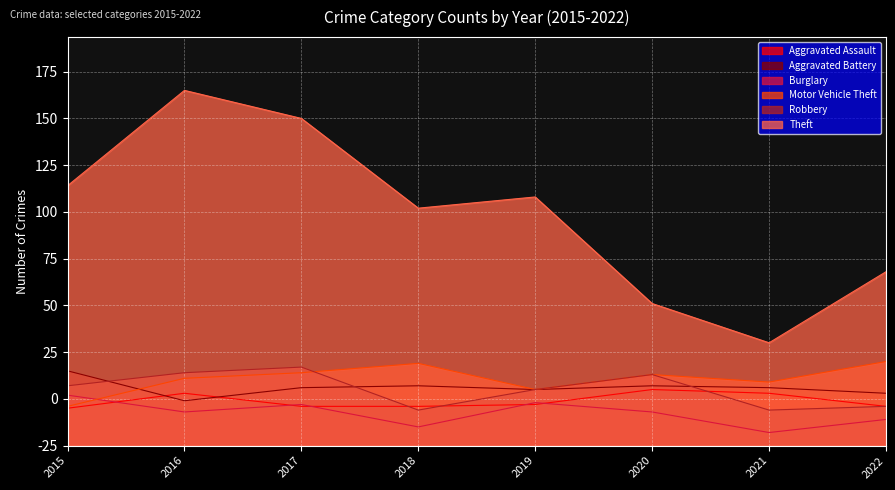

What is the difference between the highest and lowest values at 2019?

111